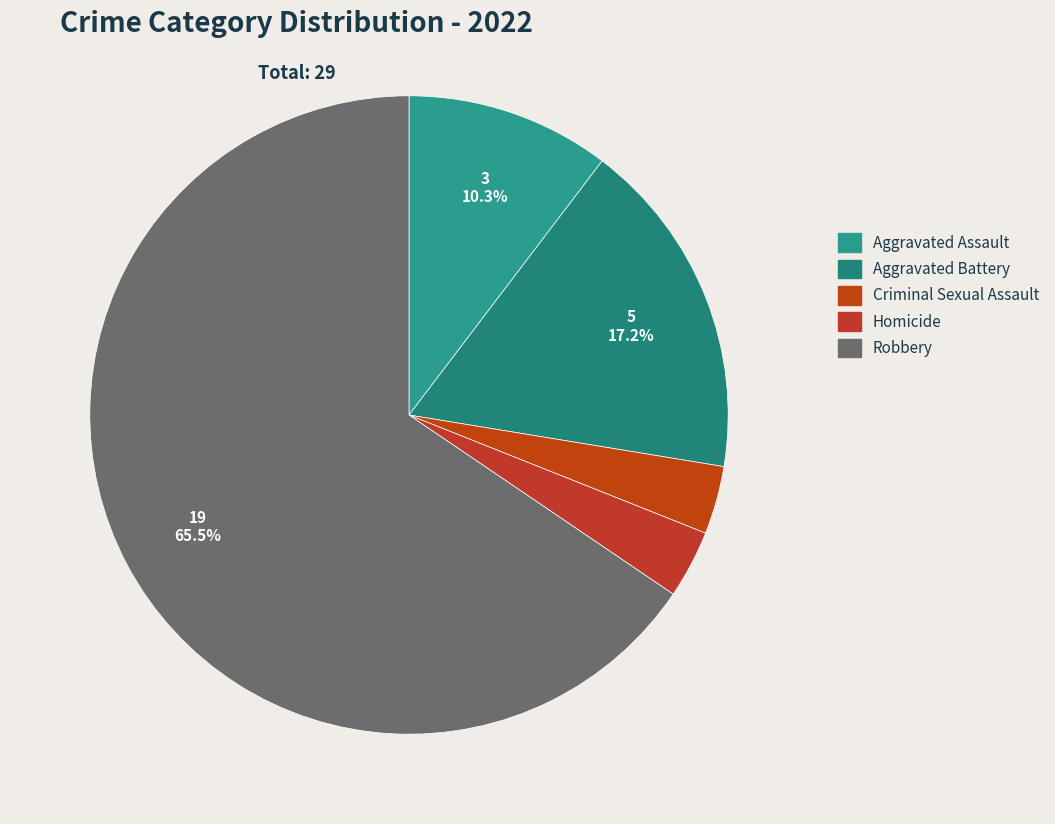

Does any single category account for the majority?

Yes